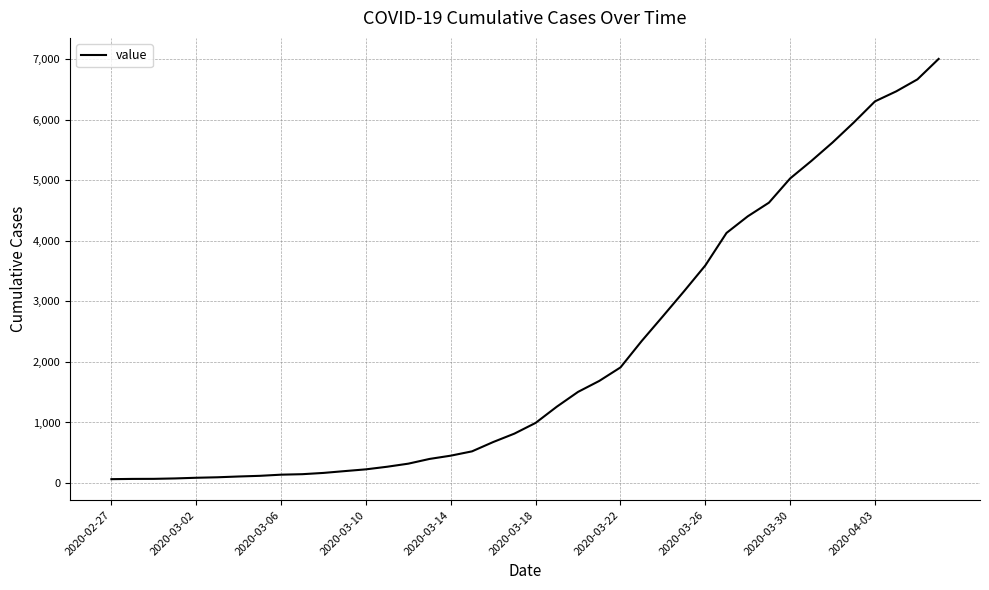

What is the difference between the maximum and minimum values?

6940